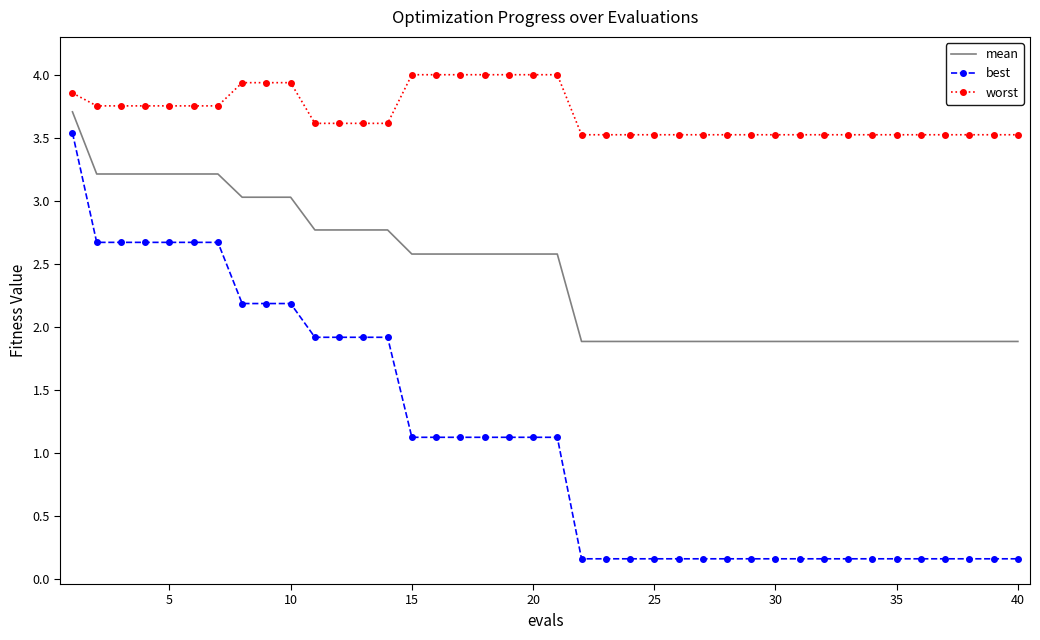

Which series has the largest total across all categories?

worst